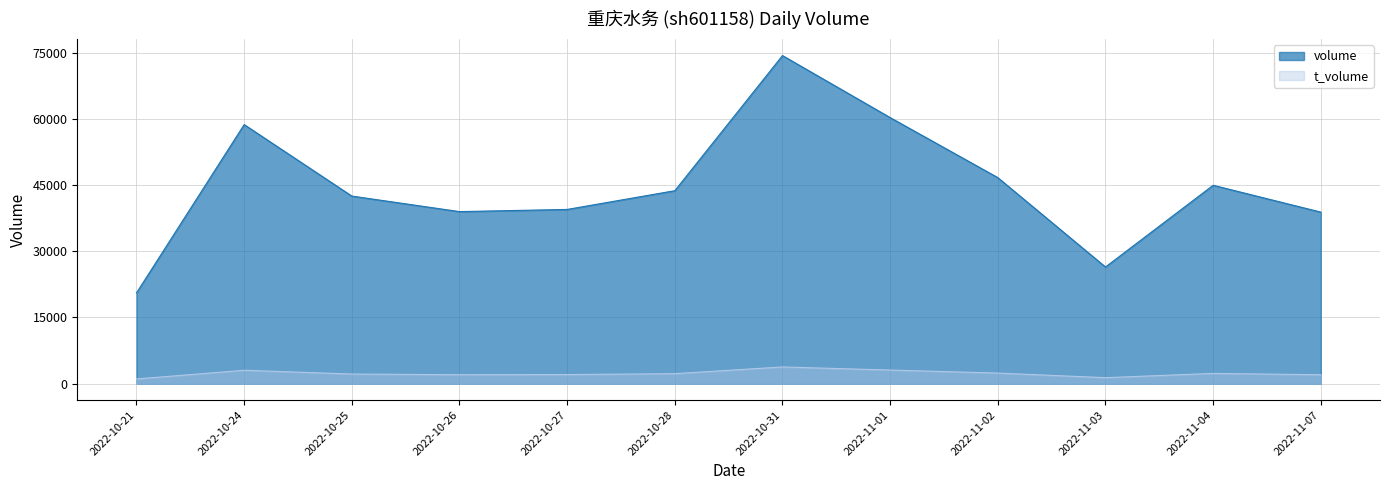

What is the difference between the maximum and minimum values in the t_volume series?

2720